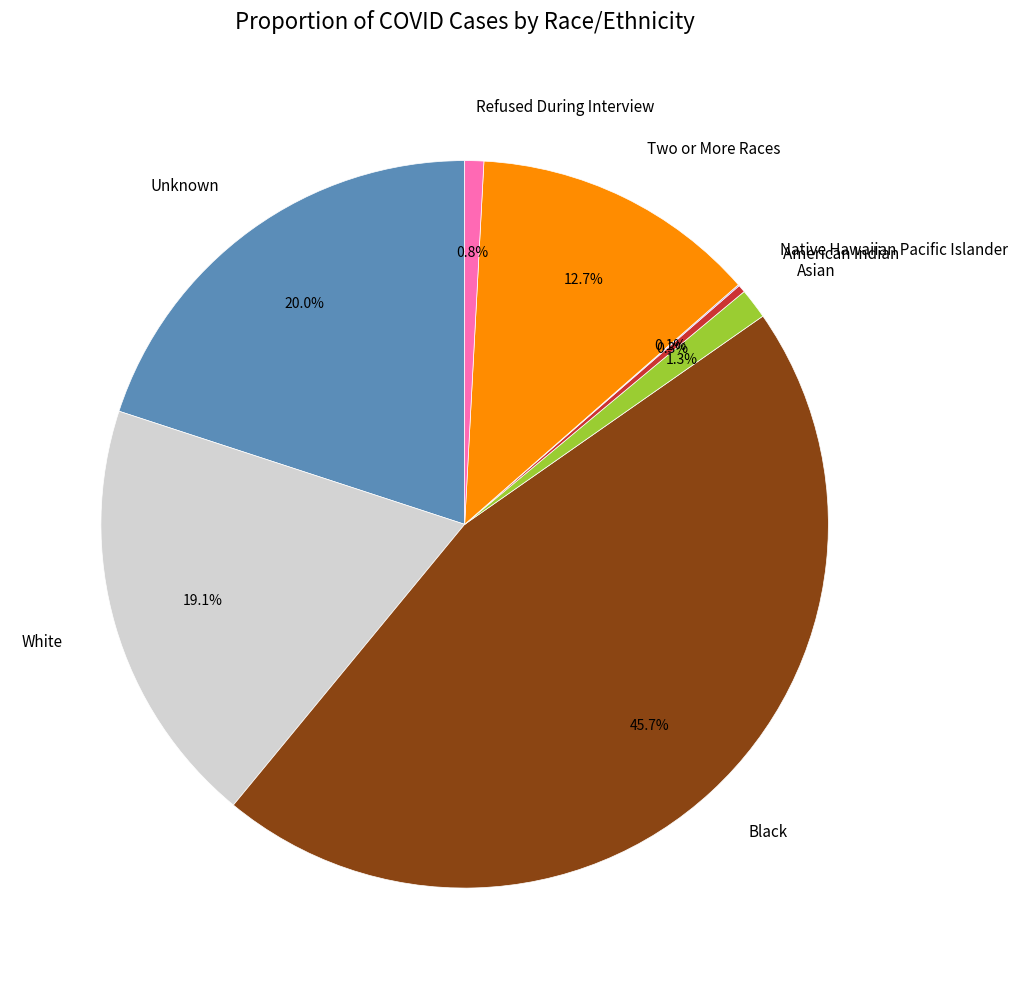

To the nearest percent, what is the difference between the largest and smallest slice percentages?

46%